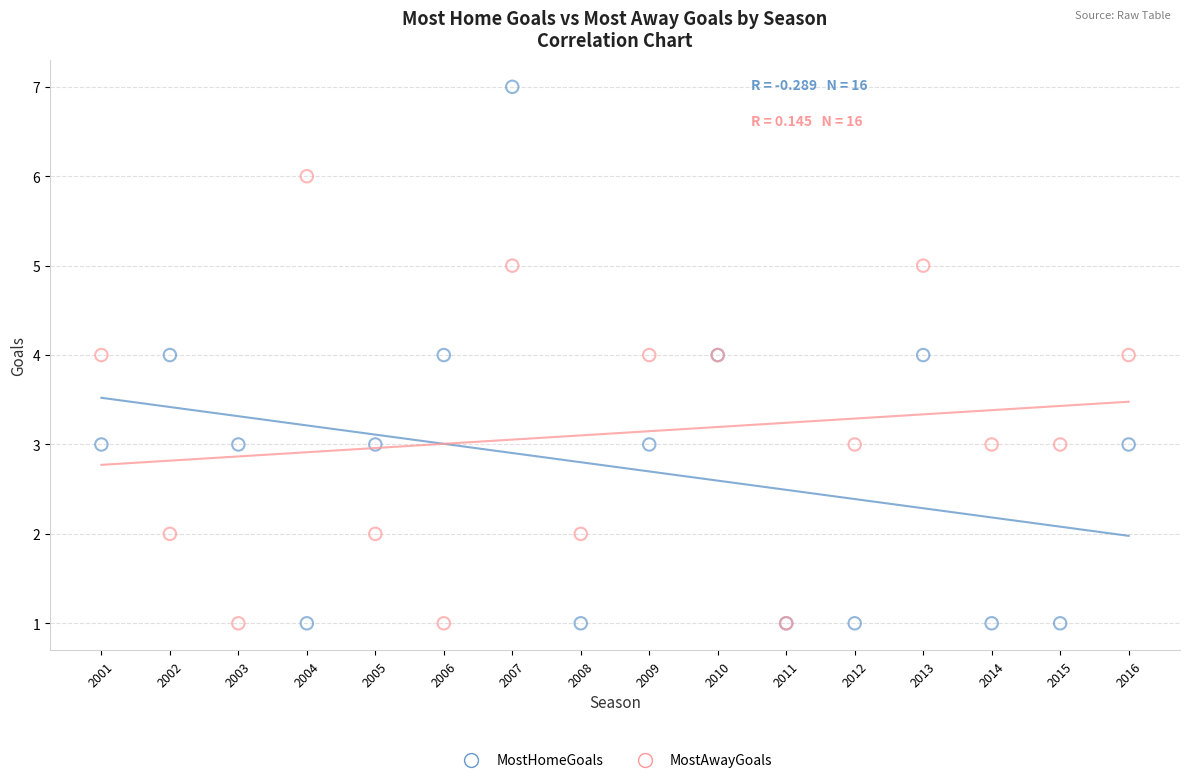

Which series has the widest spread of Y values?

MostHomeGoals